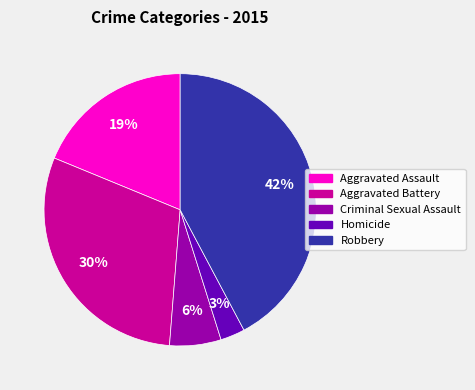

What percentage is the Criminal Sexual Assault slice, to the nearest percent?

6%